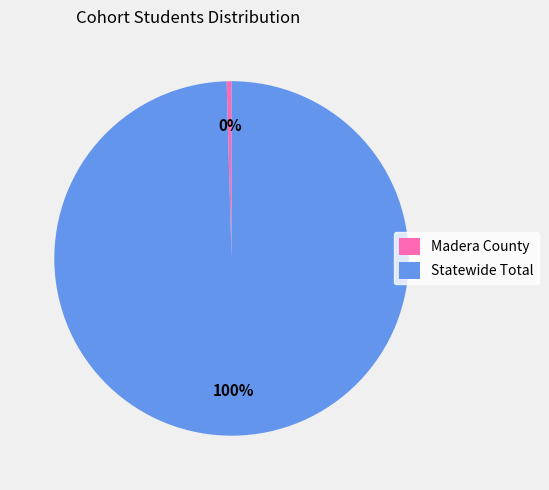

What is the largest slice in the pie chart?

Statewide Total